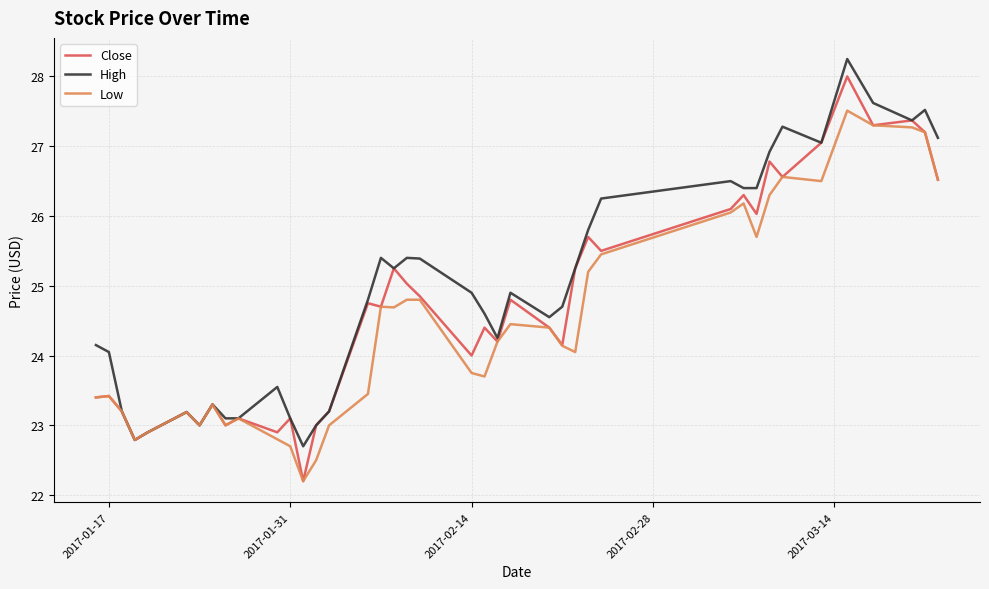

At how many categories does at least one series exceed 24?

27